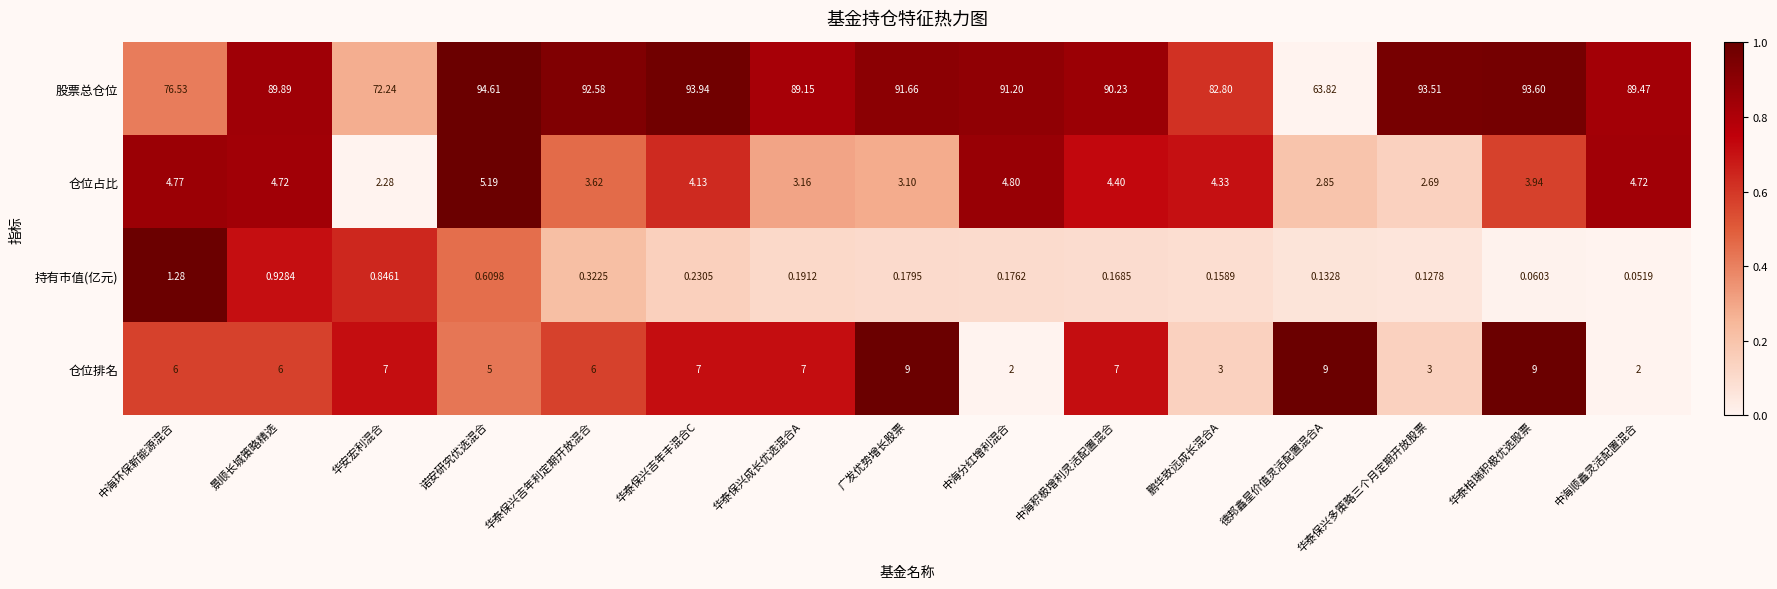

At which label does 仓位占比 reach its peak?

诺安研究优选混合